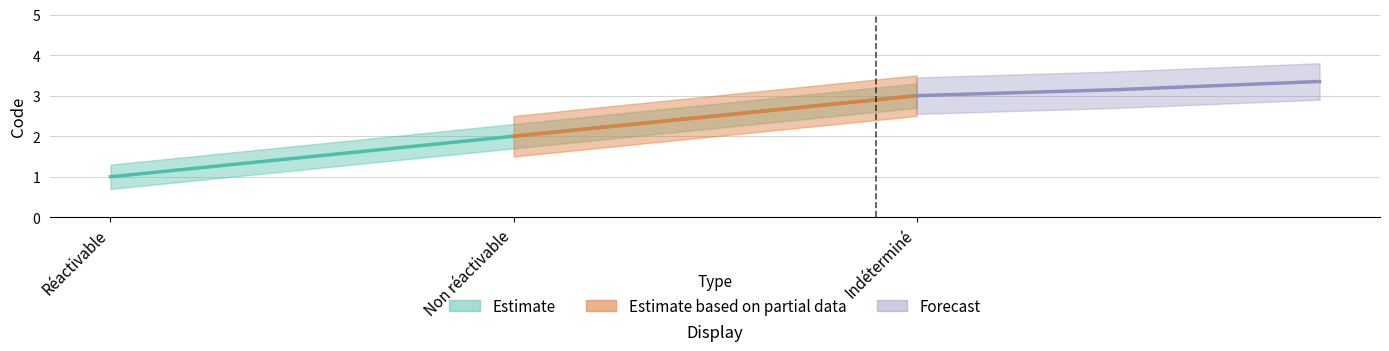

What position from the left is Non réactivable?

2